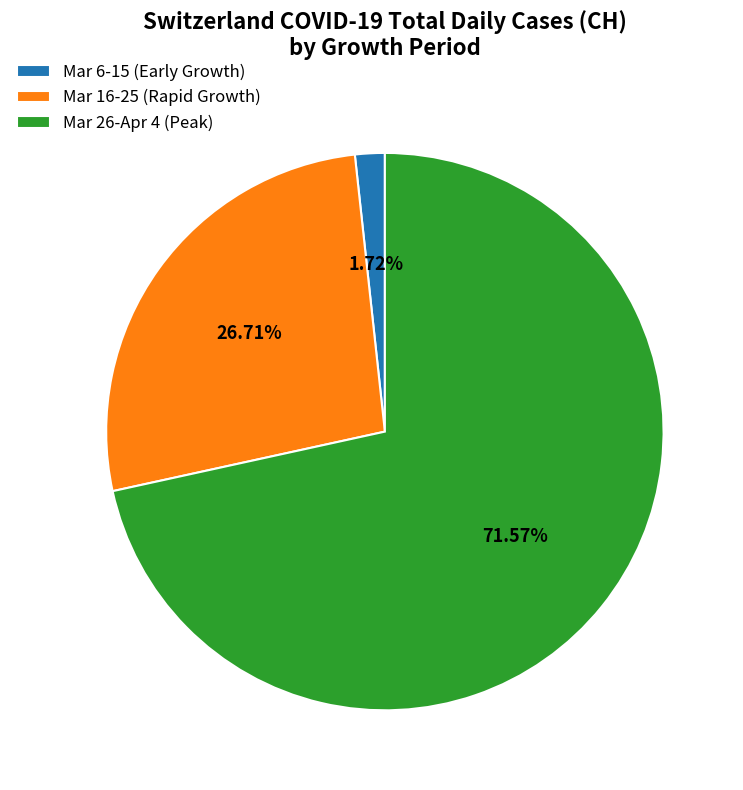

Combined, do Mar 6-15 (Early Growth) and Mar 26-Apr 4 (Peak) account for over 50%?

Yes